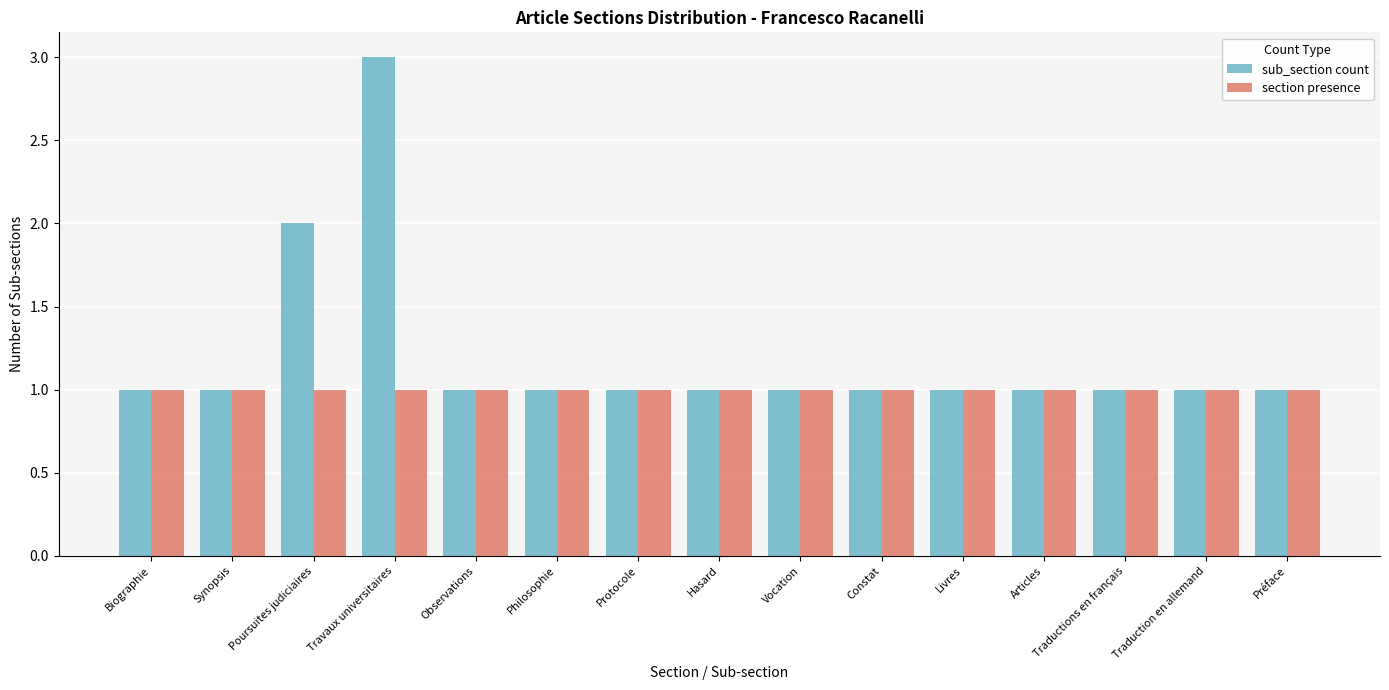

Which series has the largest range (max minus min)?

sub_section count